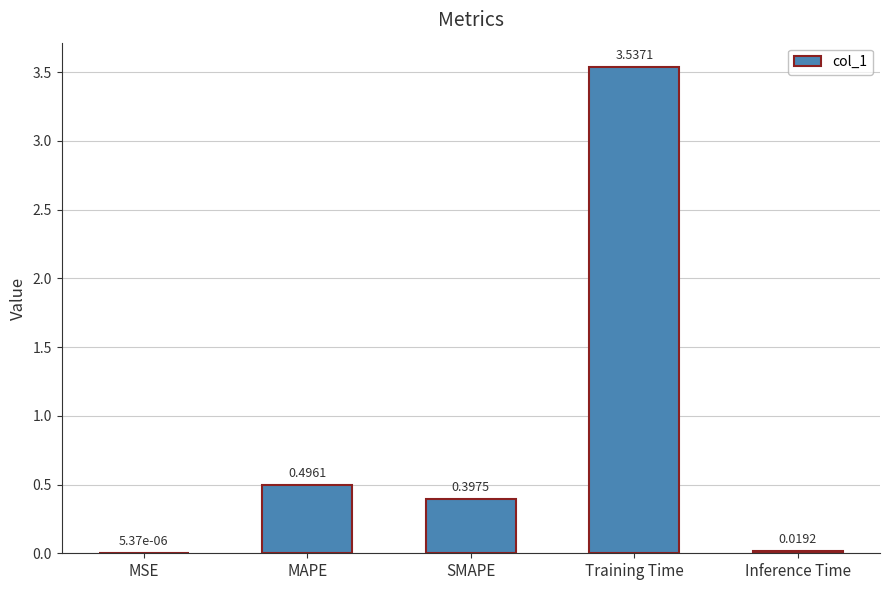

Which category has the highest value across all series?

Training Time